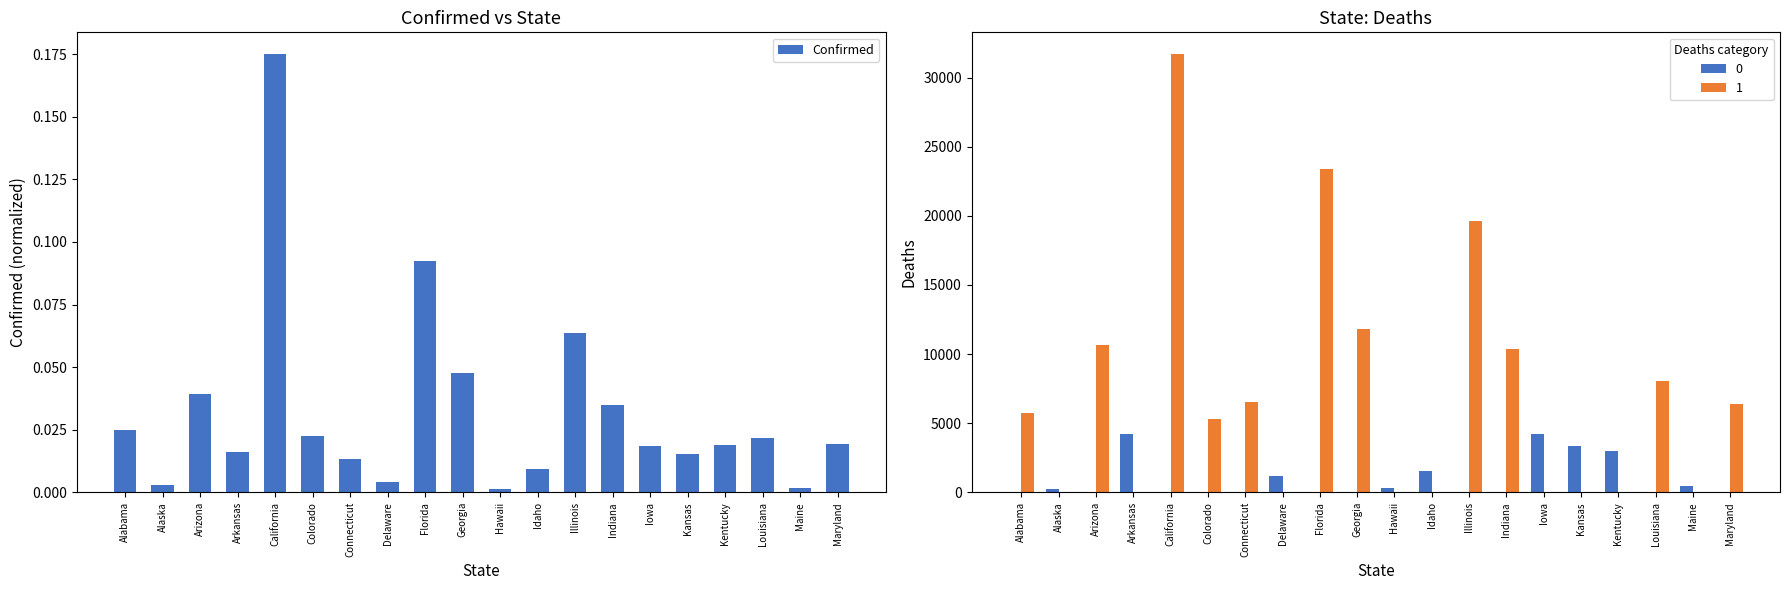

Rank the categories by value from lowest to highest.

Hawaii, Maine, Alaska, Delaware, Idaho, Connecticut, Kansas, Arkansas, Iowa, Kentucky, Maryland, Louisiana, Colorado, Alabama, Indiana, Arizona, Georgia, Illinois, Florida, California